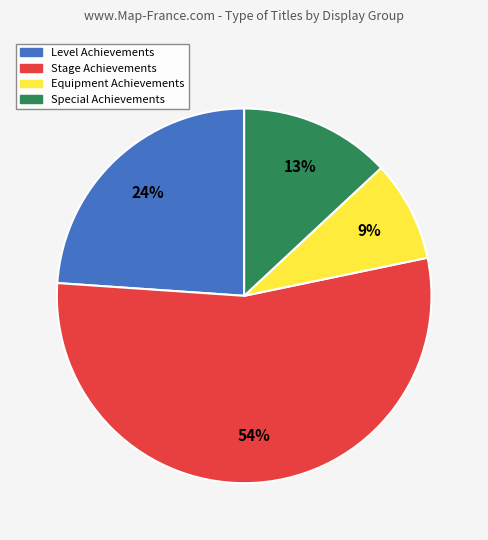

Does any single category account for the majority?

Yes